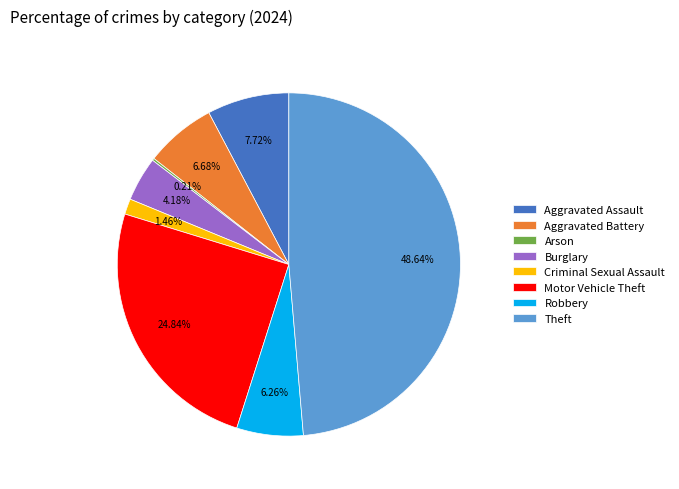

The Robbery slice represents 1% of the pie. True or false?

False